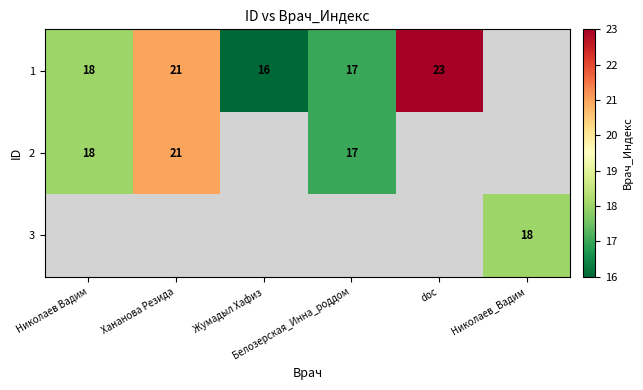

What is the minimum value for 1?

16.0